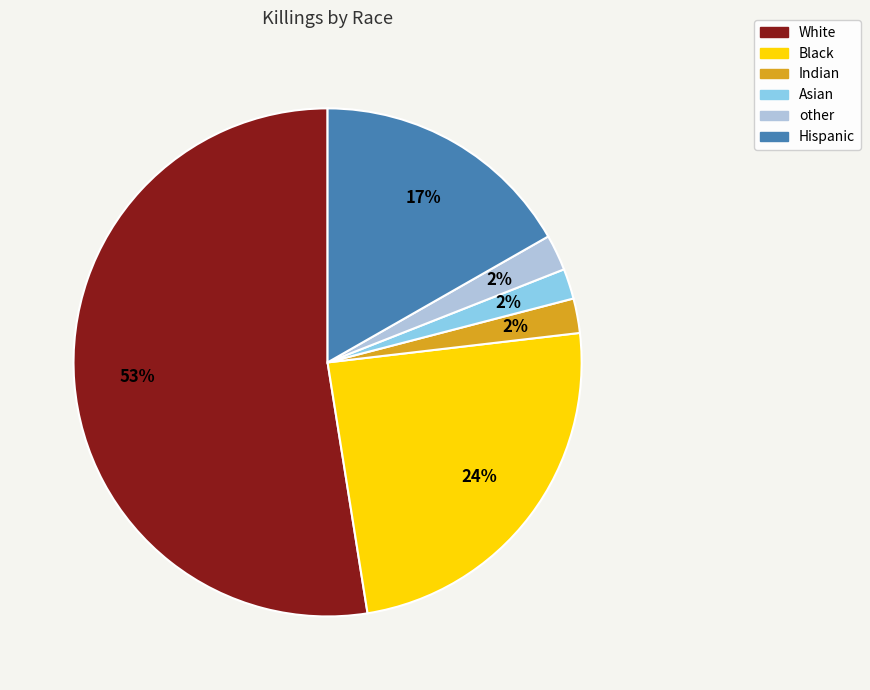

To the nearest percent, what is the combined percentage of Black and Hispanic?

41%